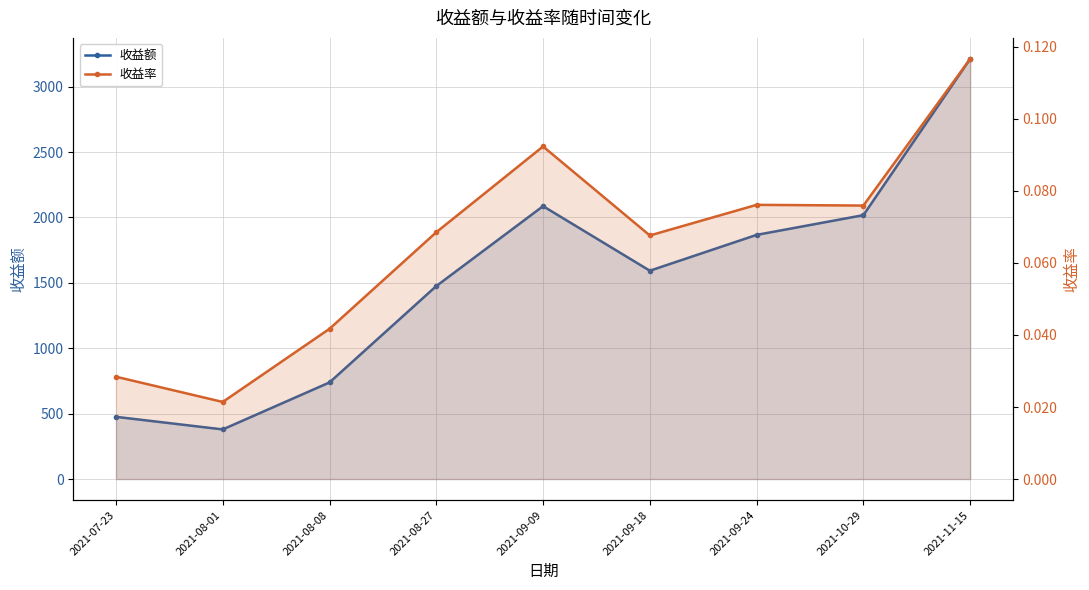

The value of 收益率 at 2021-08-08 is 0.0. True or false?

True